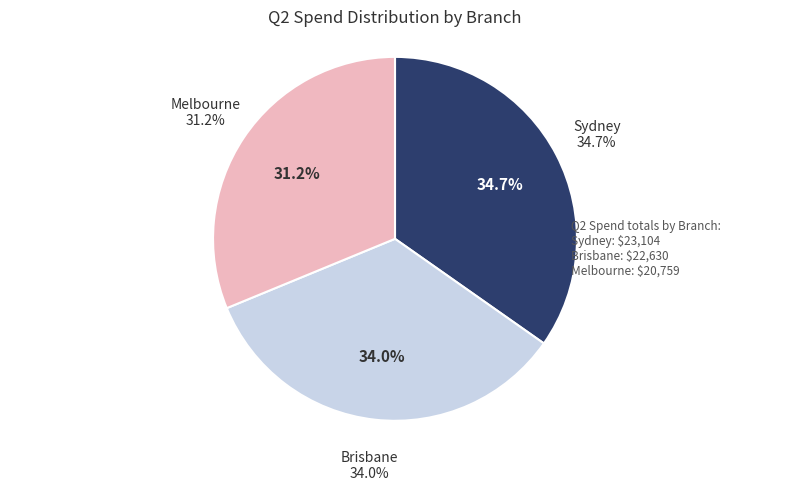

Does Sydney Sales represent more than half of the total?

No